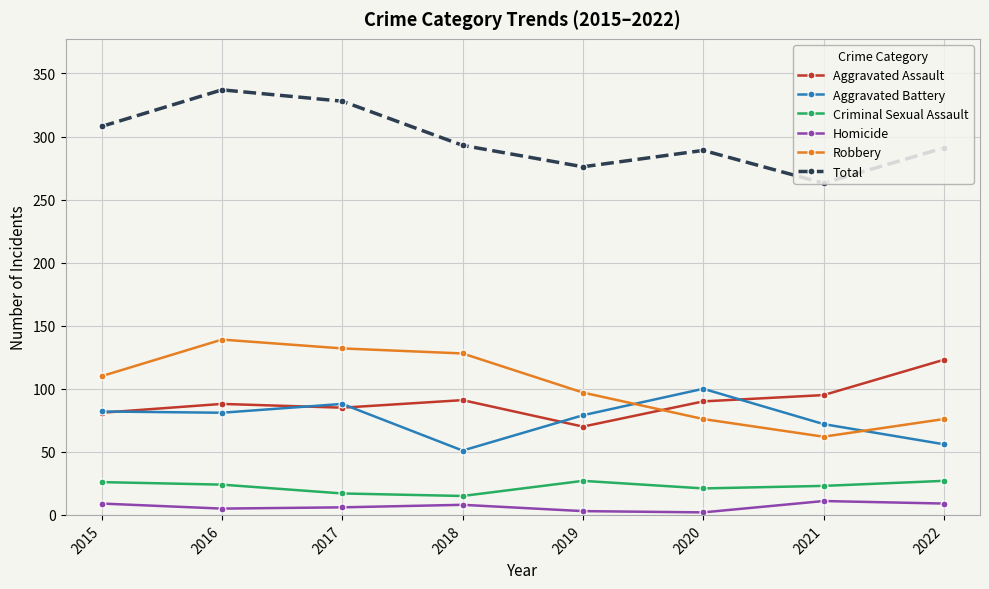

Is it true that Aggravated Battery equals 139 at 2017?

False